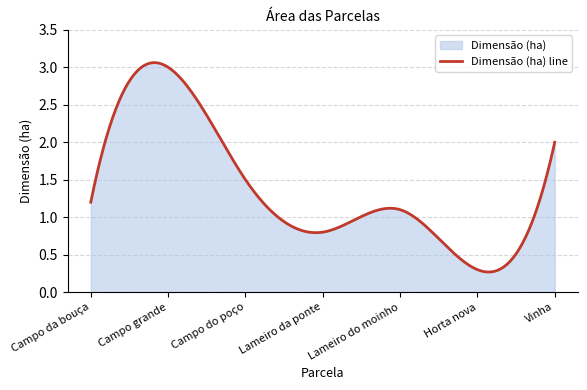

True or false: the data has more than 1 interior local peaks.

True